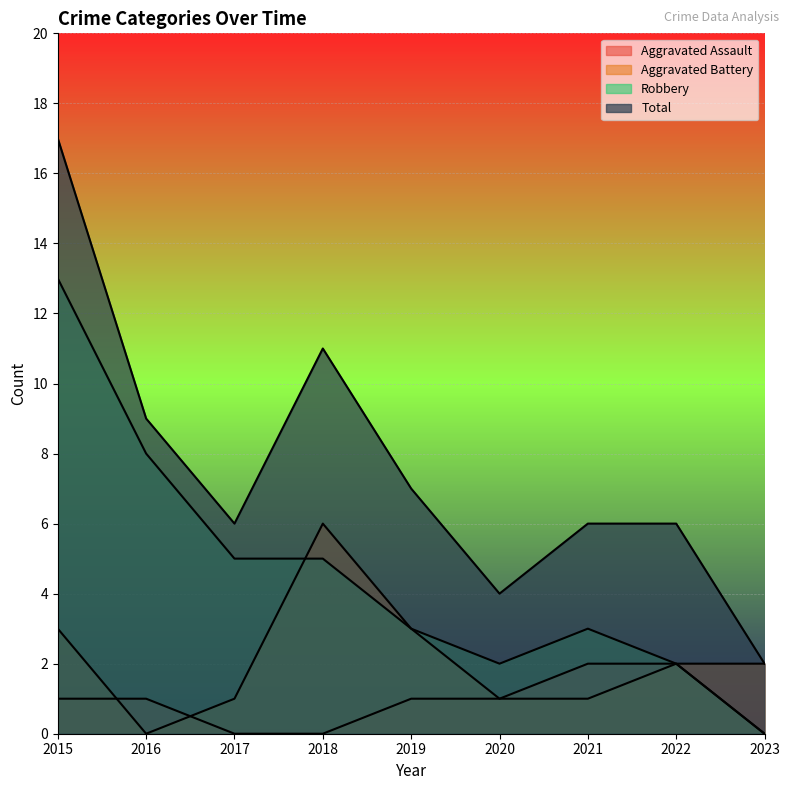

Reading left to right, transcribe all the data shown in this chart.

Aggravated Assault: 2015=1	2016=1	2017=0	2018=0	2019=1	2020=1	2021=2	2022=2	2023=0
Aggravated Battery: 2015=3	2016=0	2017=1	2018=6	2019=3	2020=1	2021=1	2022=2	2023=2
Robbery: 2015=13	2016=8	2017=5	2018=5	2019=3	2020=2	2021=3	2022=2	2023=0
Total: 2015=17	2016=9	2017=6	2018=11	2019=7	2020=4	2021=6	2022=6	2023=2